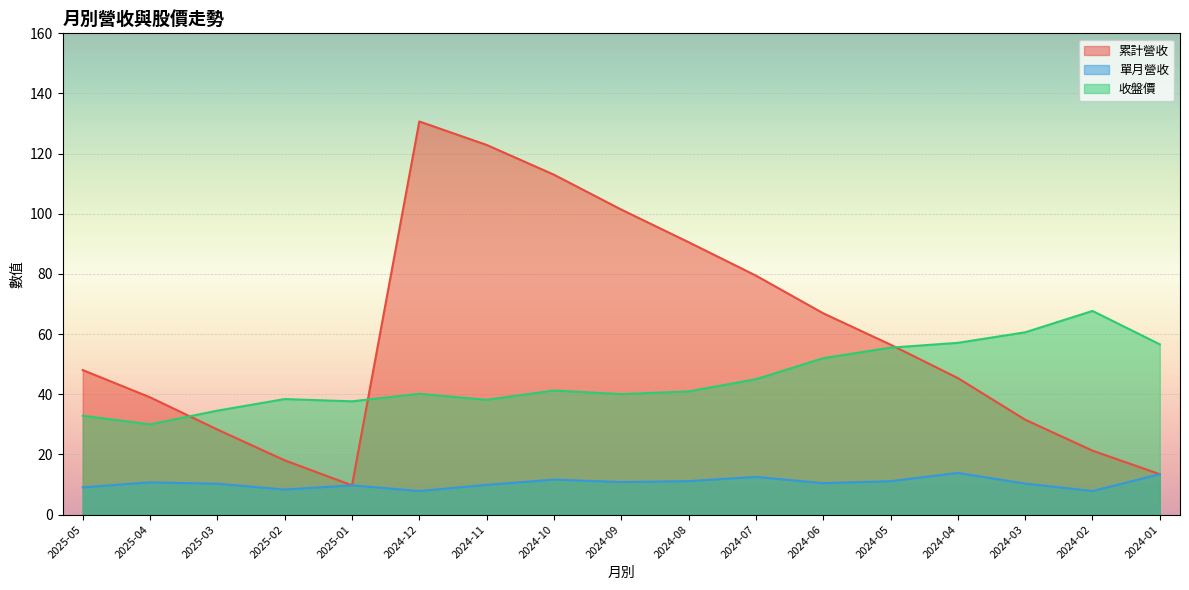

How many lines are shown in the chart?

3